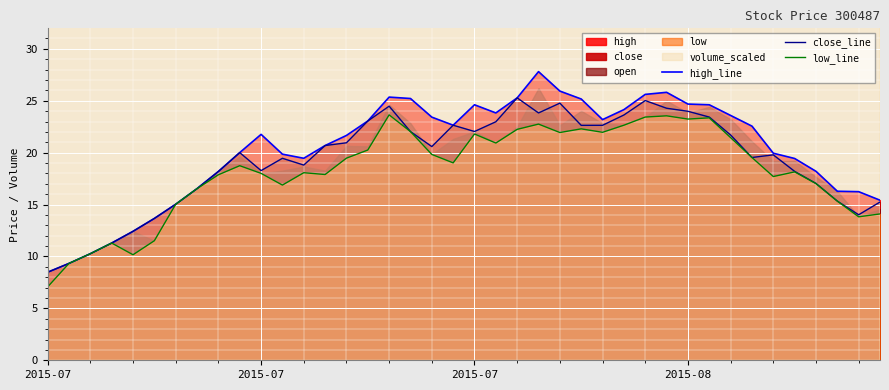

What is the sum of the high_line values at 11 and 36?

38.1